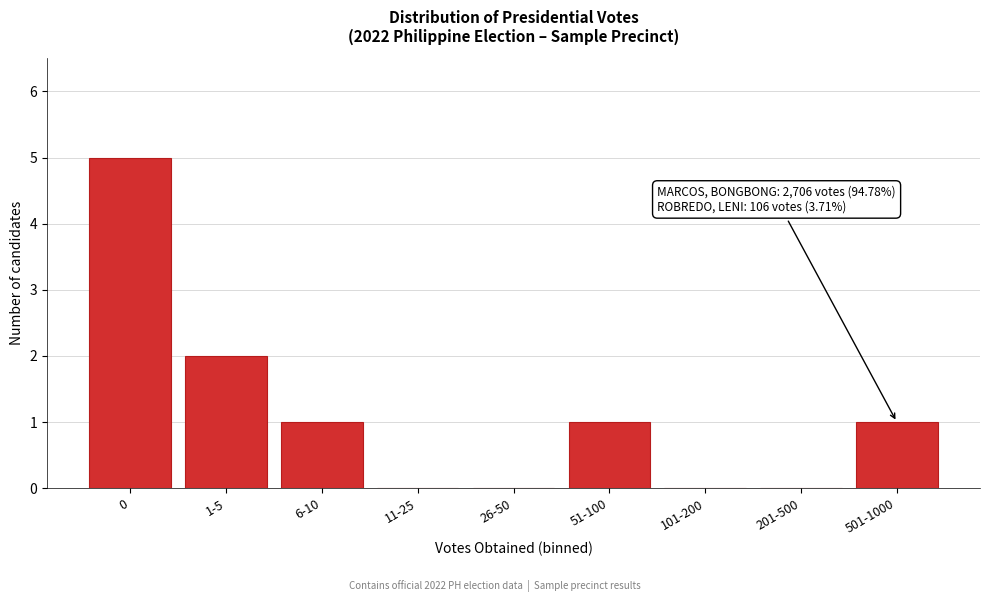

Reading right to left, list all the values displayed in this chart.

501-1000=1	201-500=0	101-200=0	51-100=1	26-50=0	11-25=0	6-10=1	1-5=2	0=5